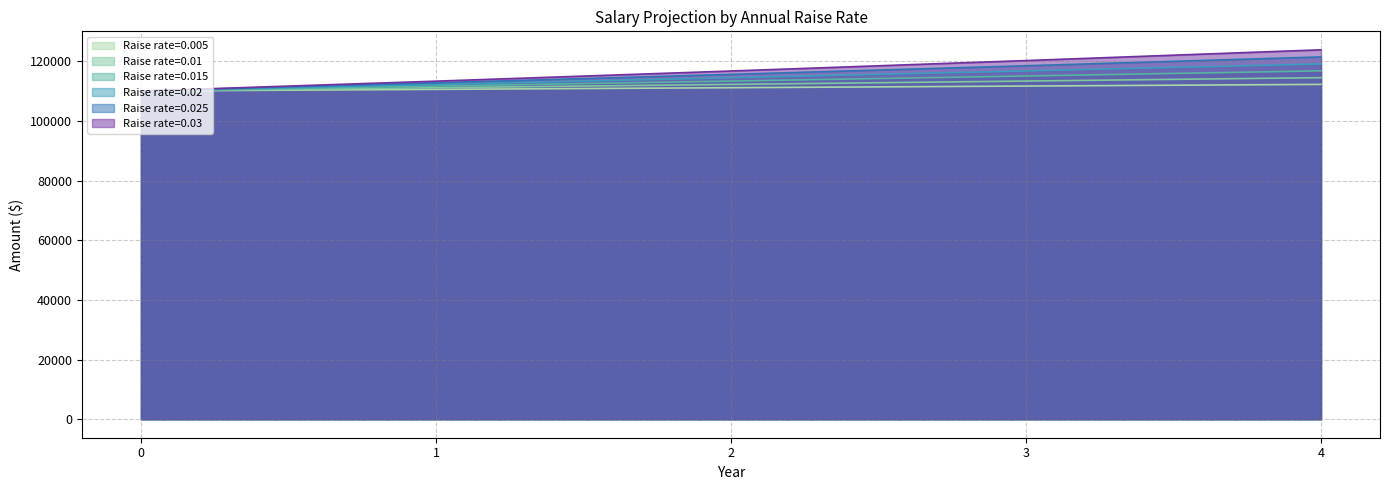

Reading left to right, list all the values displayed in this chart.

0.005: 110000.0	110550.0	111102.8	111658.3	112216.6
0.01: 110000.0	111100.0	112211.0	113333.1	114466.4
0.015: 110000.0	111650.0	113324.8	115024.6	116750.0
0.02: 110000.0	112200.0	114444.0	116732.9	119067.5
0.025: 110000.0	112750.0	115568.8	118458.0	121419.4
0.03: 110000.0	113300.0	116699.0	120200.0	123806.0